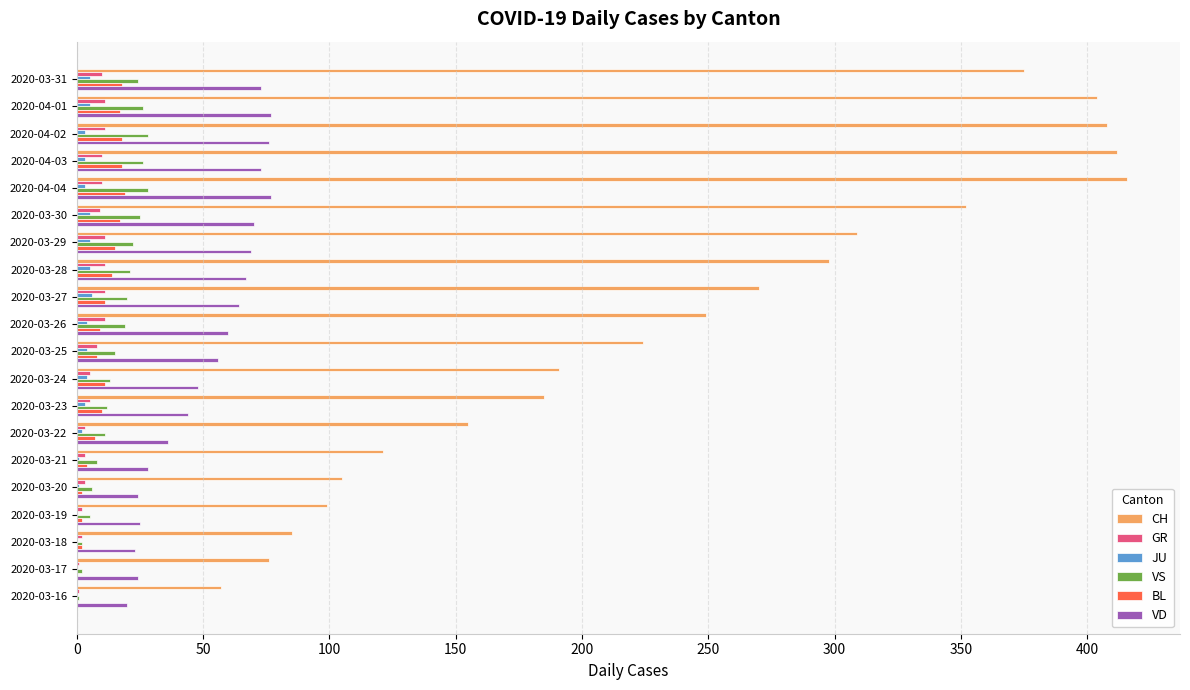

How many series are shown in this chart?

6